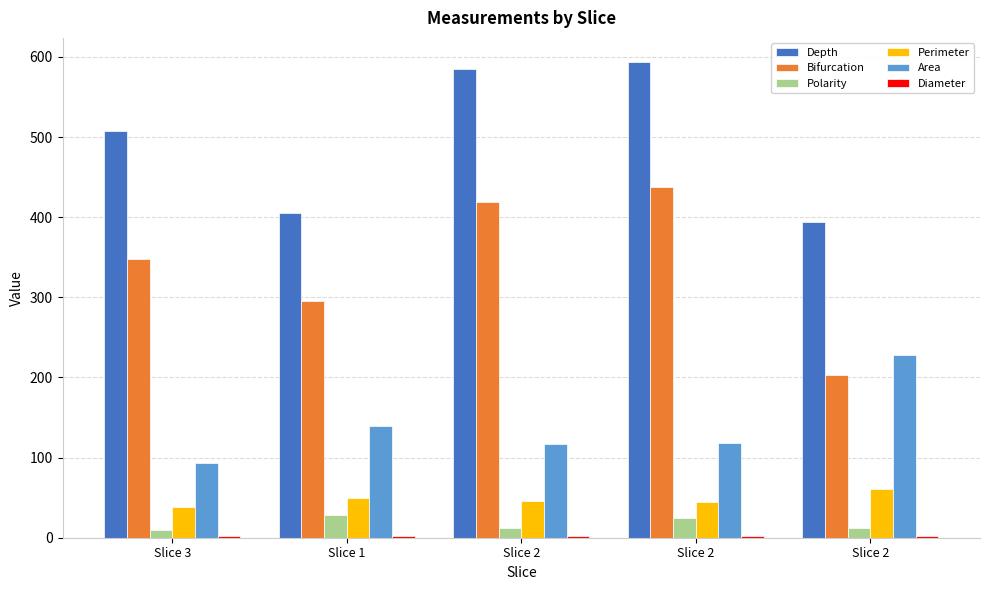

Reading left to right, extract all data points from this chart.

Depth: 507.3	404.7	585.5	594.0	394.0
Bifurcation: 348.1	295.9	418.6	437.9	202.6
Polarity: 9.6	28.5	12.4	25.0	11.8
Perimeter: 38.9	49.1	45.4	45.1	61.1
Area: 93.2	139.7	116.4	118.7	228.4
Diameter: 2.7	2.5	2.0	2.8	2.6